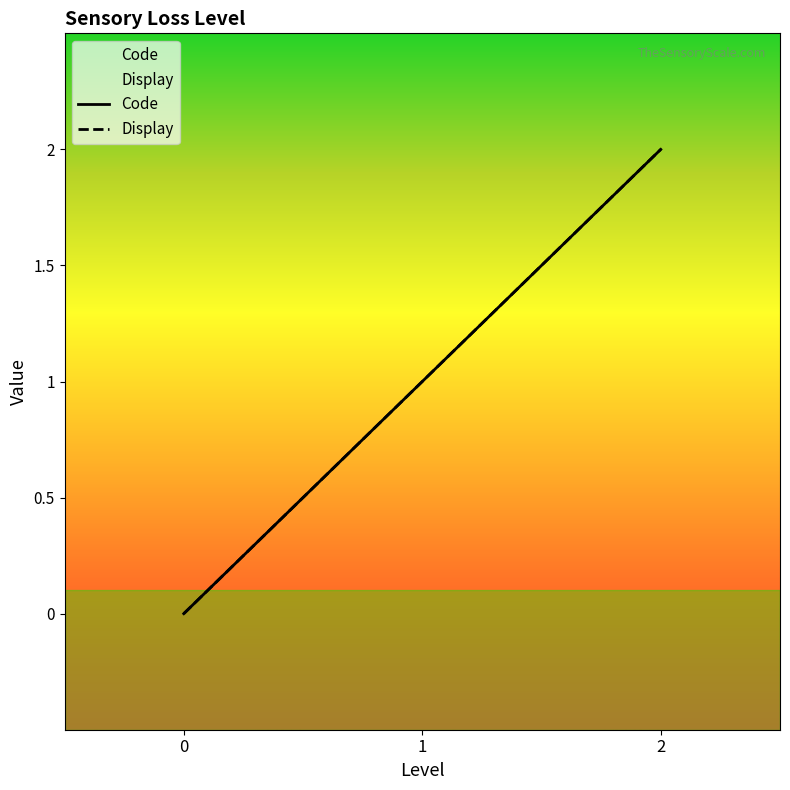

Does the chart have visible grid lines?

No